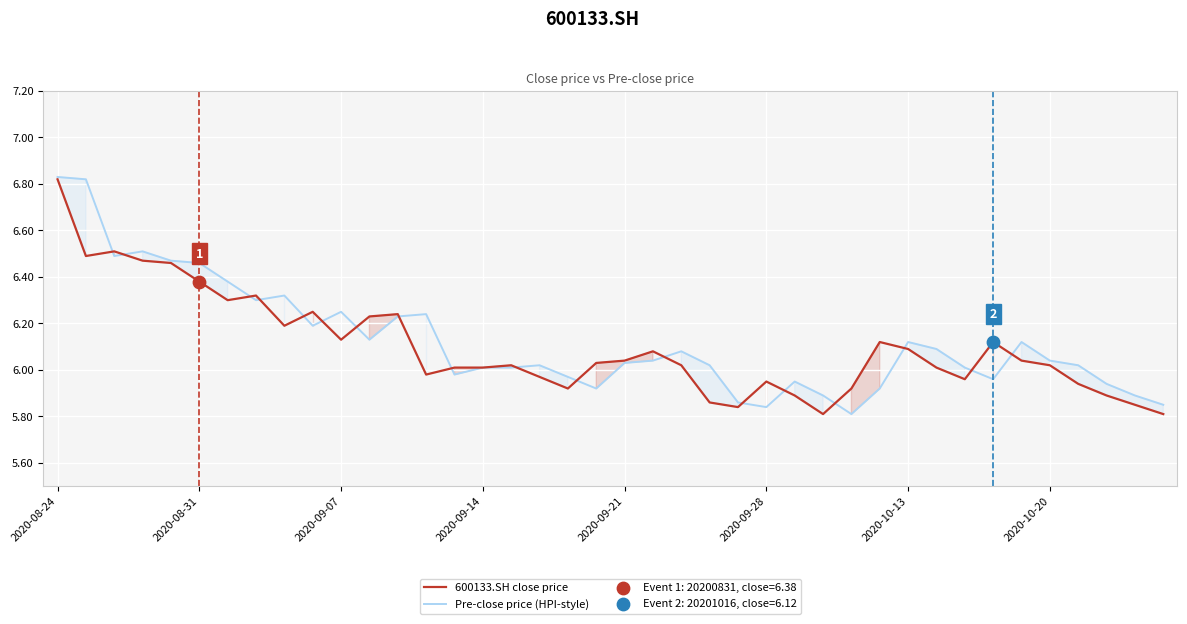

What is the total value across all series at 22?

12.1